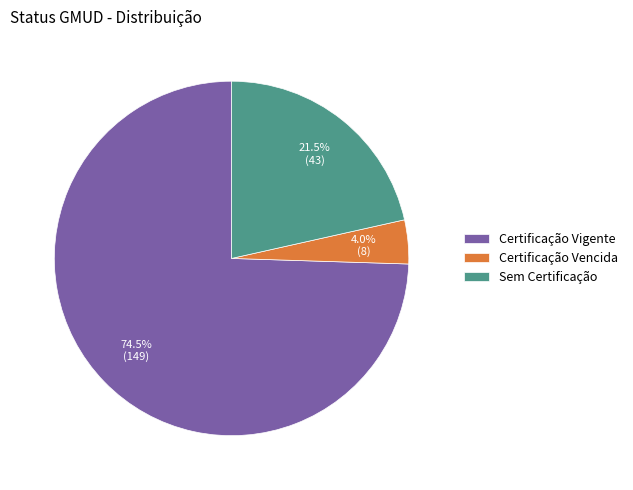

Combined, what portion of the pie is Sem Certificação and Certificação Vencida?

25.5%